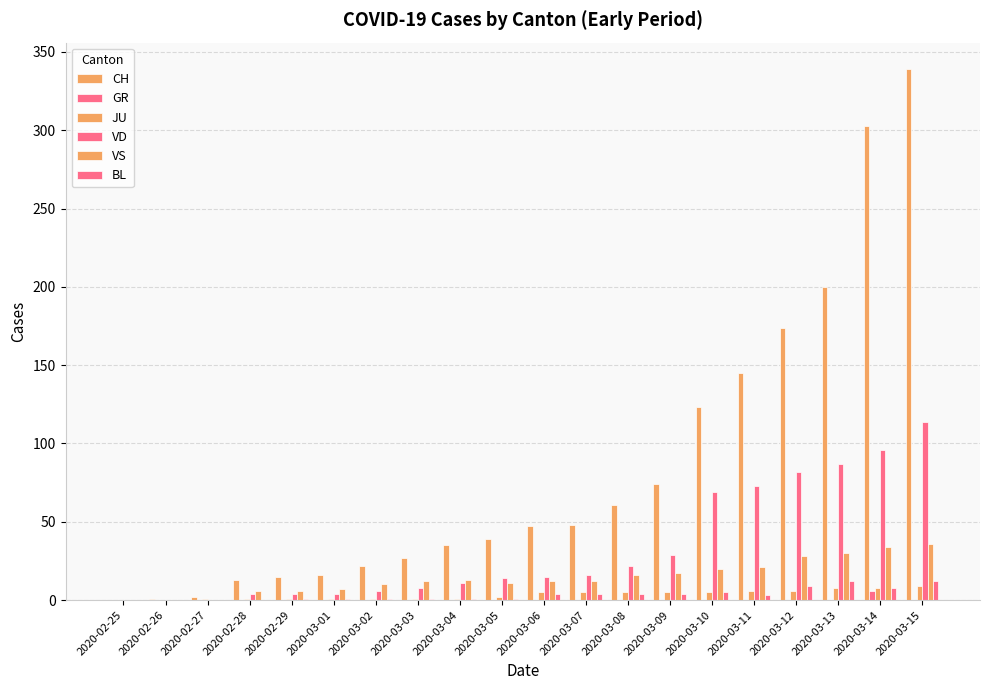

How many groups of bars are there?

20